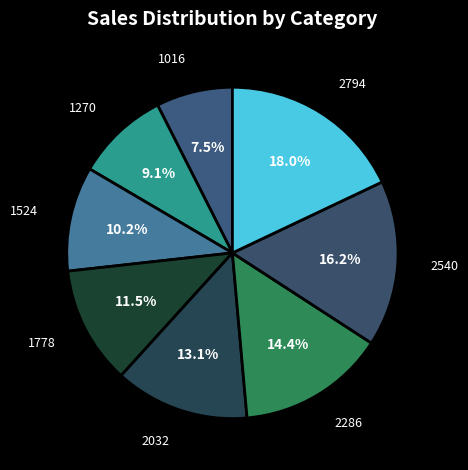

Which slice is the smallest?

1016